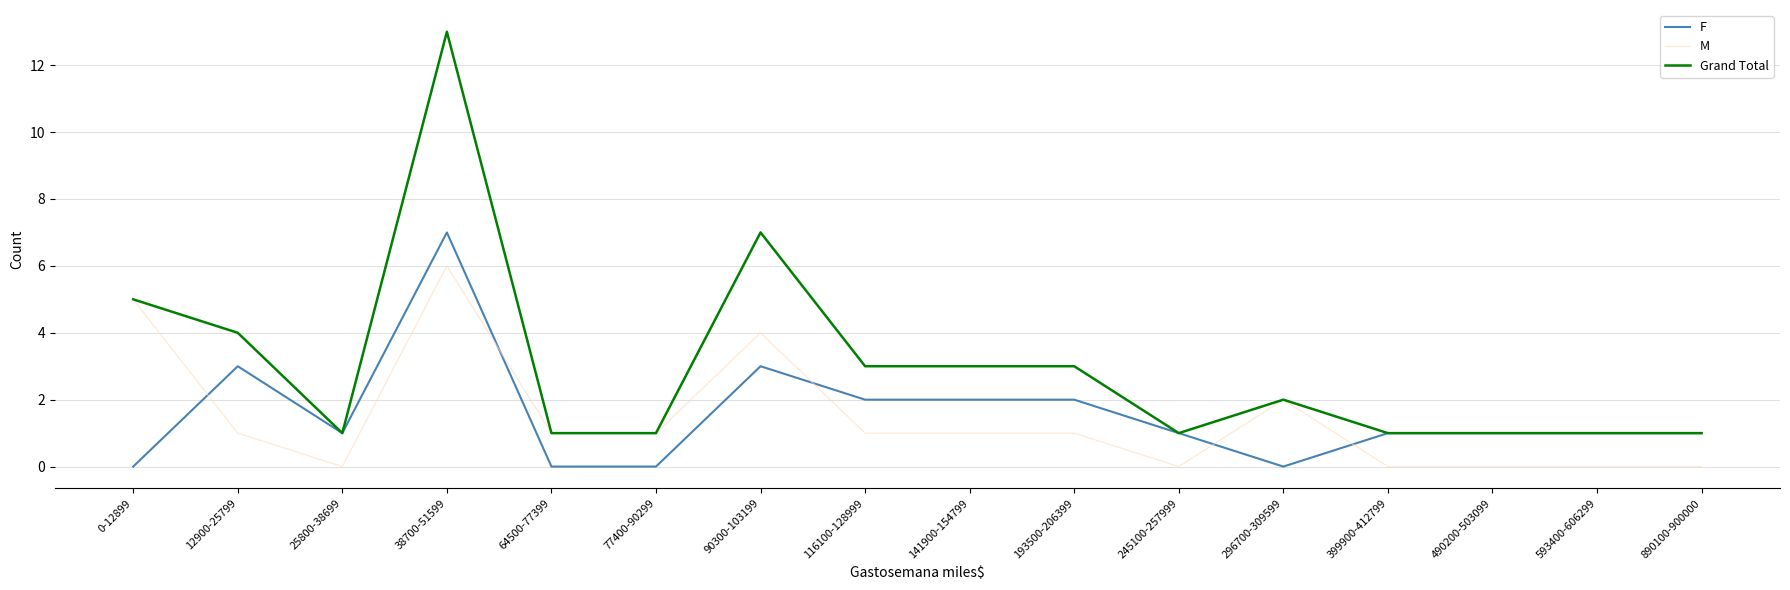

Which category has the highest value across all series?

38700-51599